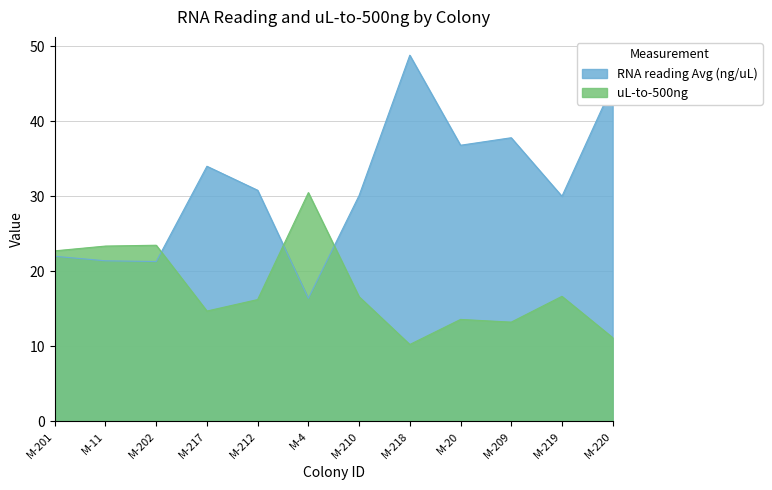

Reading left to right, list all the values displayed in this chart.

RNA reading Avg (ng/uL): M-201=22.0	M-11=21.4	M-202=21.3	M-217=34.0	M-212=30.8	M-4=16.4	M-210=30.1	M-218=48.8	M-20=36.8	M-209=37.8	M-219=30.0	M-220=44.8
uL-to-500ng: M-201=22.7	M-11=23.4	M-202=23.5	M-217=14.7	M-212=16.2	M-4=30.5	M-210=16.6	M-218=10.2	M-20=13.6	M-209=13.2	M-219=16.7	M-220=11.2